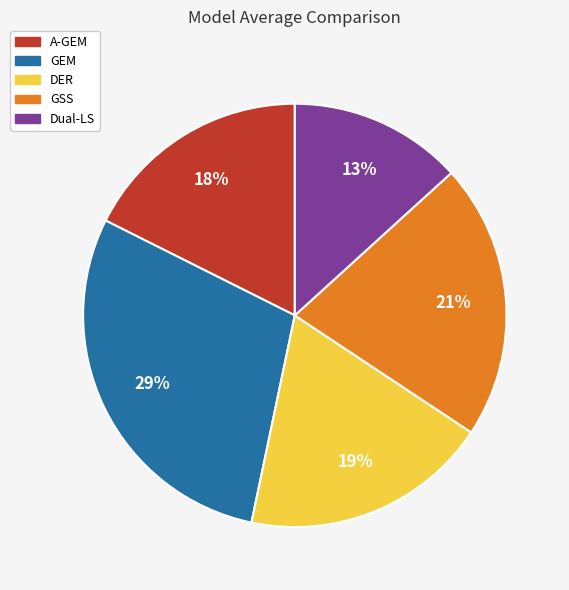

How many slices are in this pie chart?

5